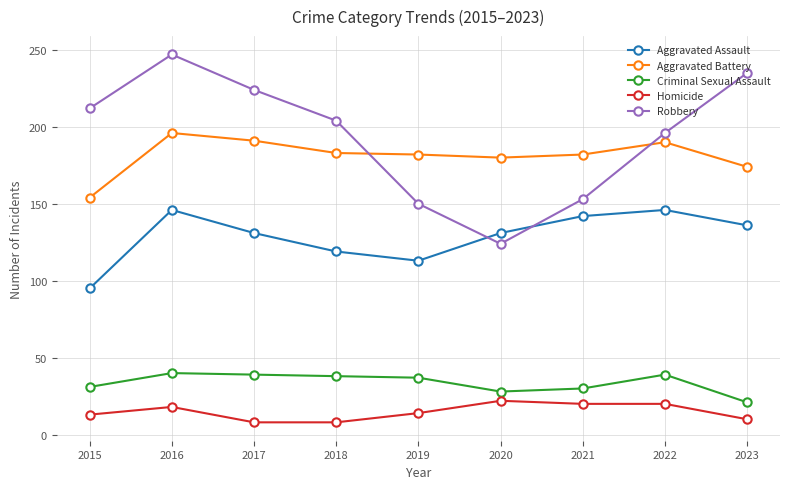

Which series has the widest spread of values?

Robbery